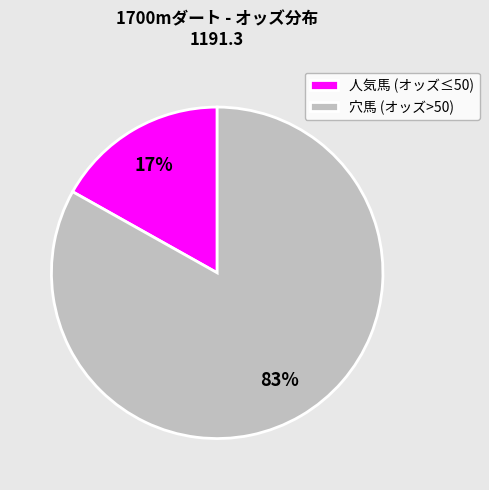

What is the smallest slice in the pie chart?

人気馬 (オッズ≤50)